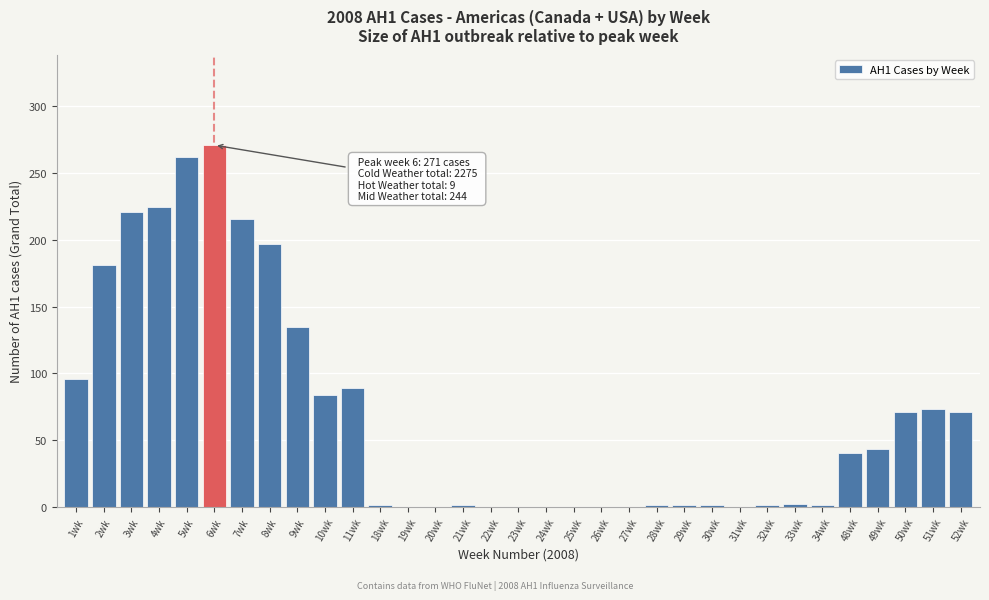

Which category has the highest value across all series?

6wk